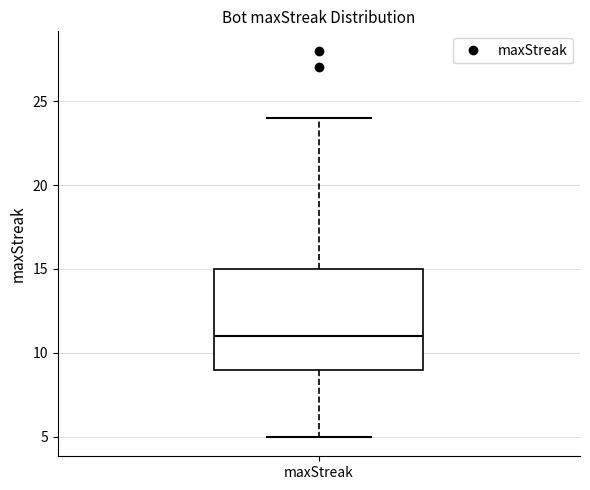

Read this box plot against the y-axis: the position of the median line, the range covered by the box, and the ends of both whiskers. The values are not printed on the chart, so give them approximately, as read against the axis.

median 11, box 9 to 15, whiskers 5 to 24